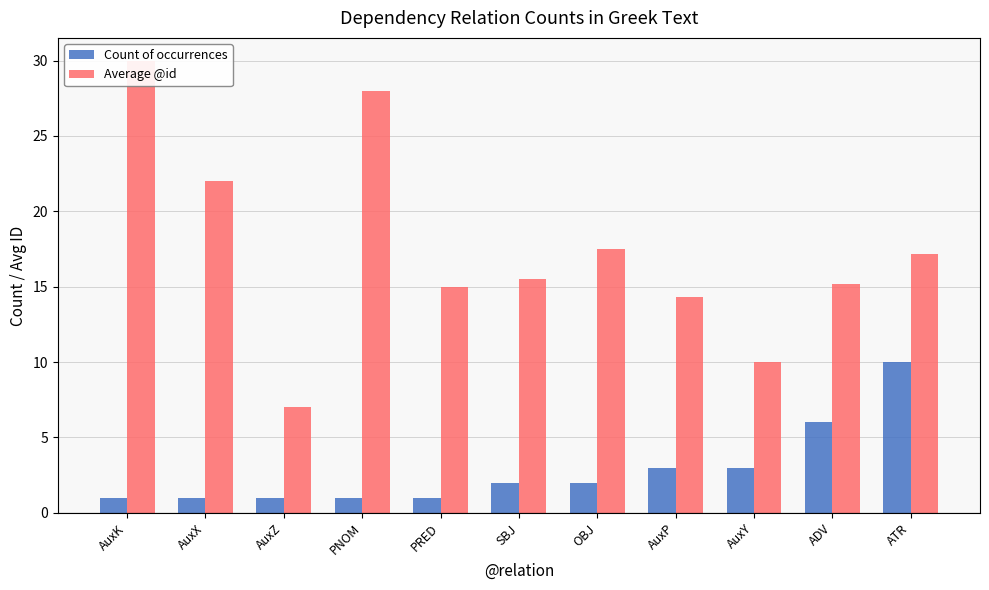

What are all the series names shown in the legend?

Count of occurrences, Average @id